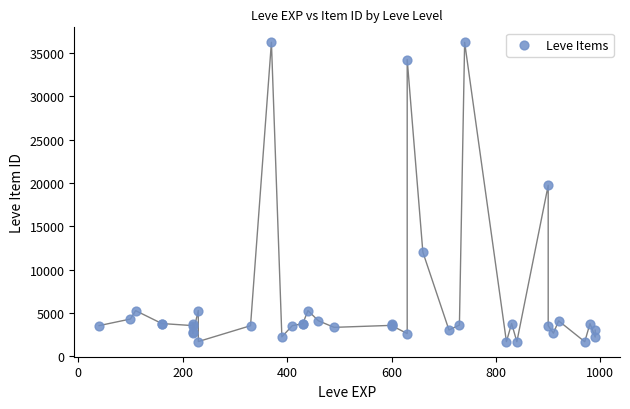

What Y value in the scatter plot is closest to 18967?

19744